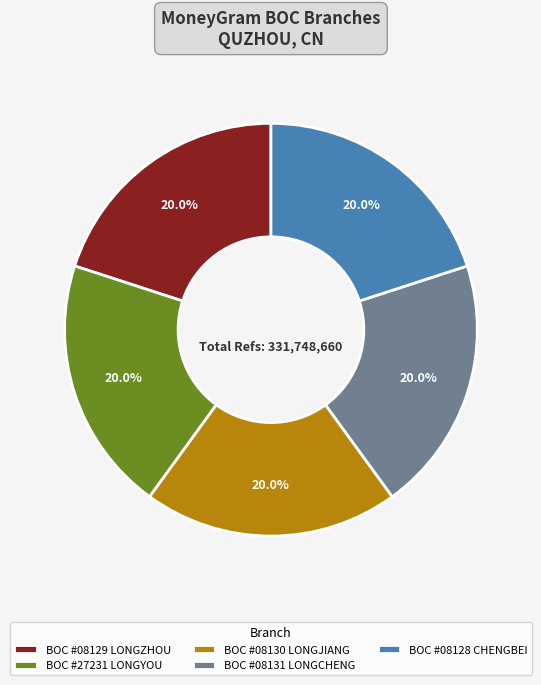

Does any single category account for the majority?

No